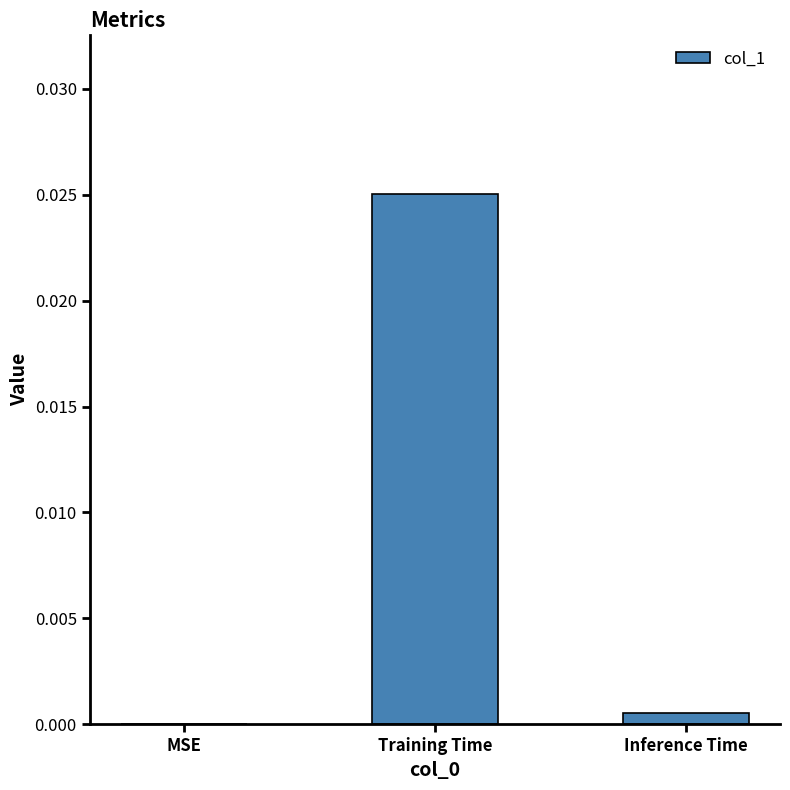

True or false: the data shows 0.0 at Training Time.

True